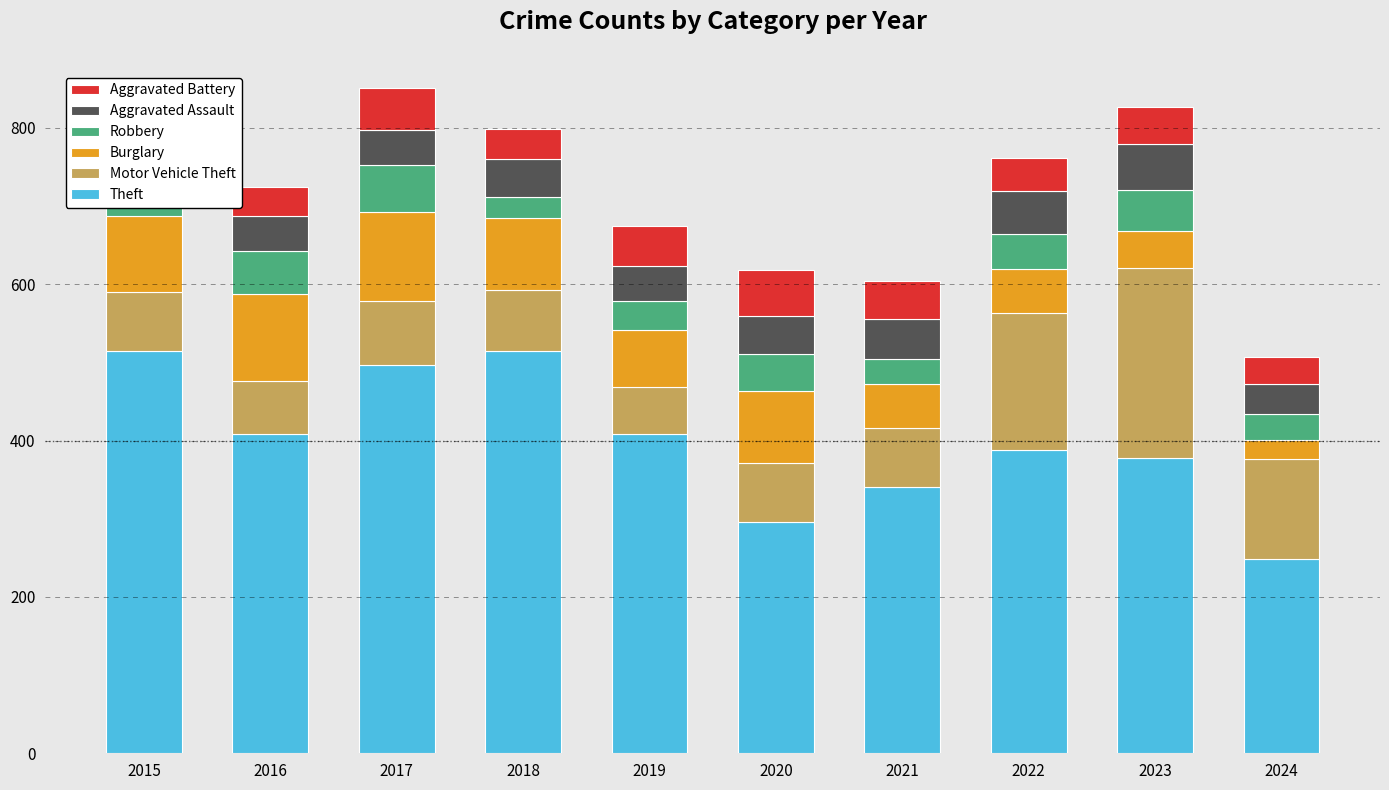

What is the total value across all series at 2016?

725